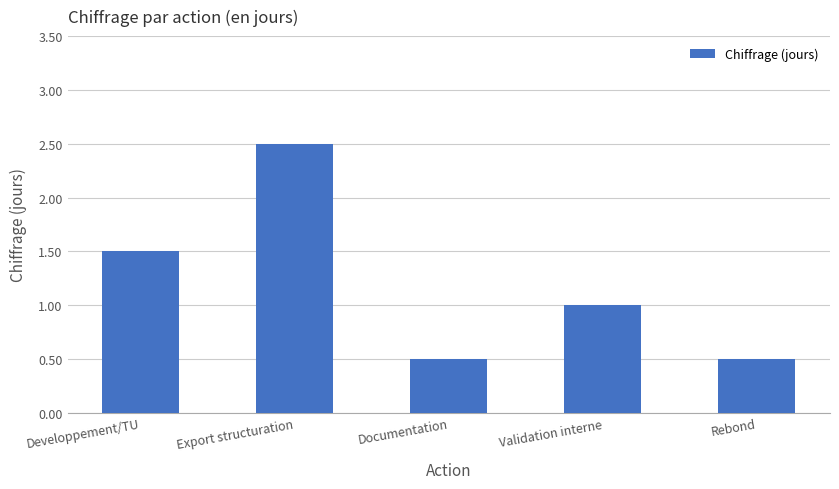

How many bars are there in total?

5